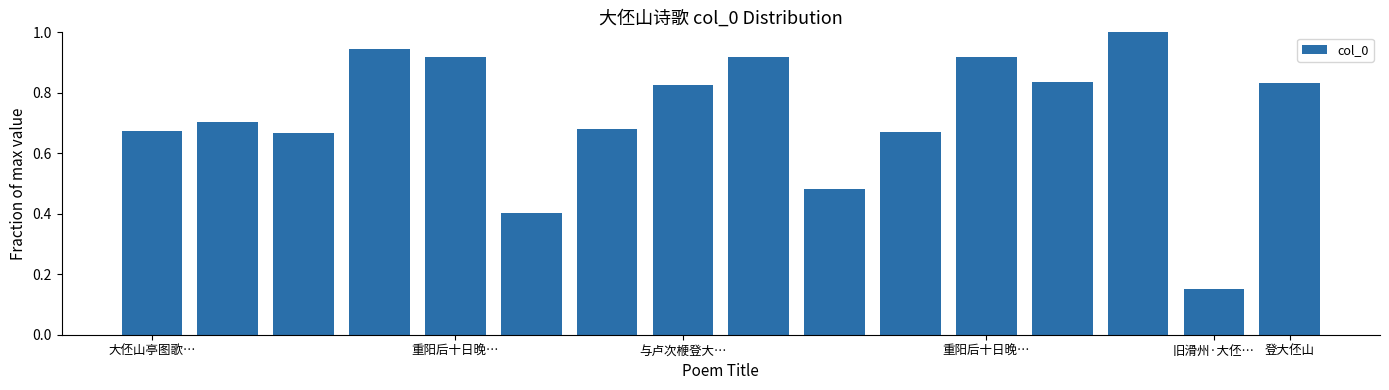

What is the sum of all values?

11.6